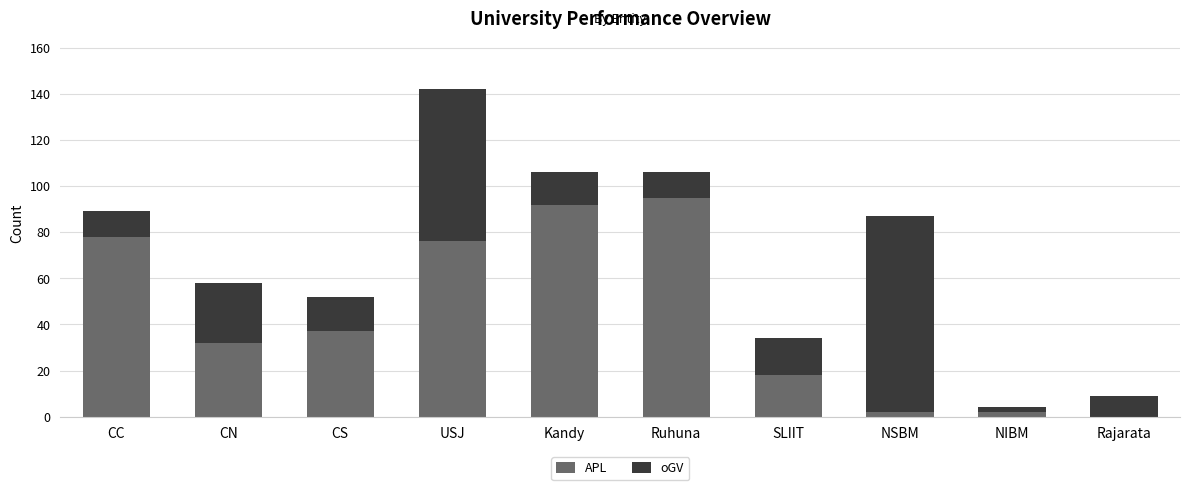

What are all the series names shown in the legend?

APL, oGV